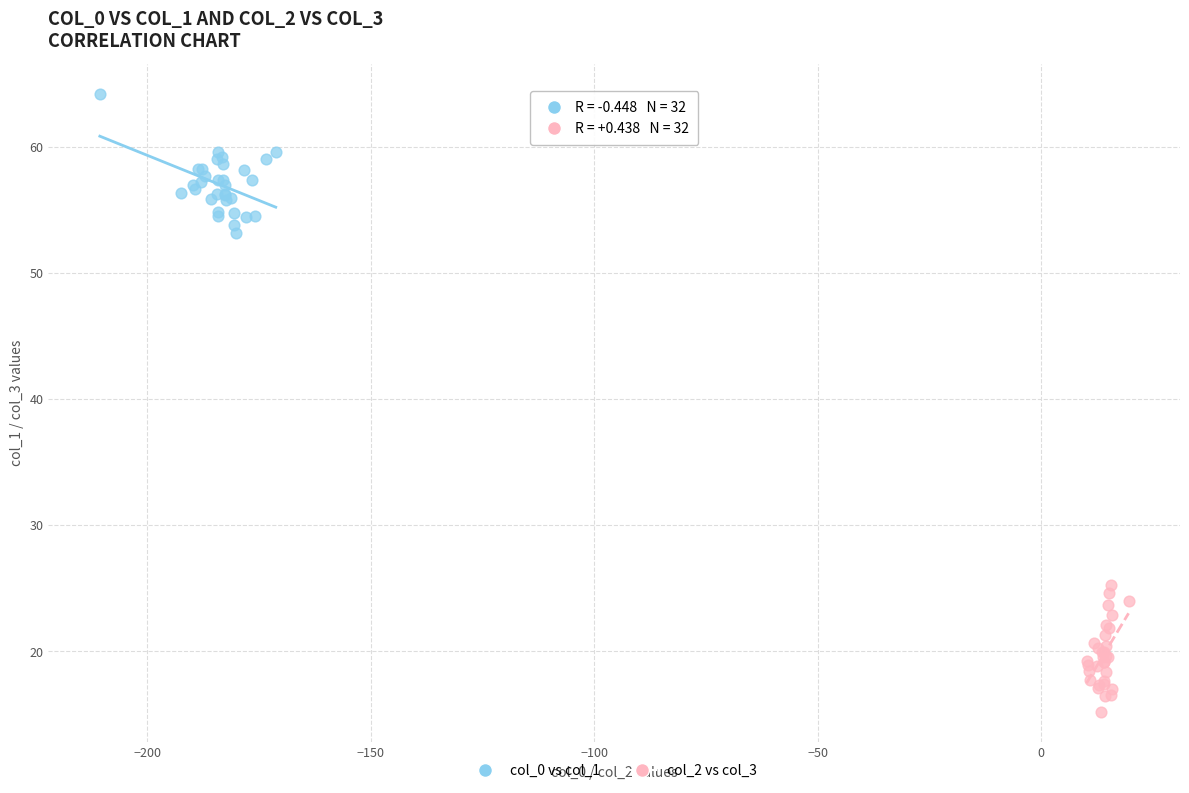

What are all the series names shown in the legend?

col_0 vs col_1, col_2 vs col_3